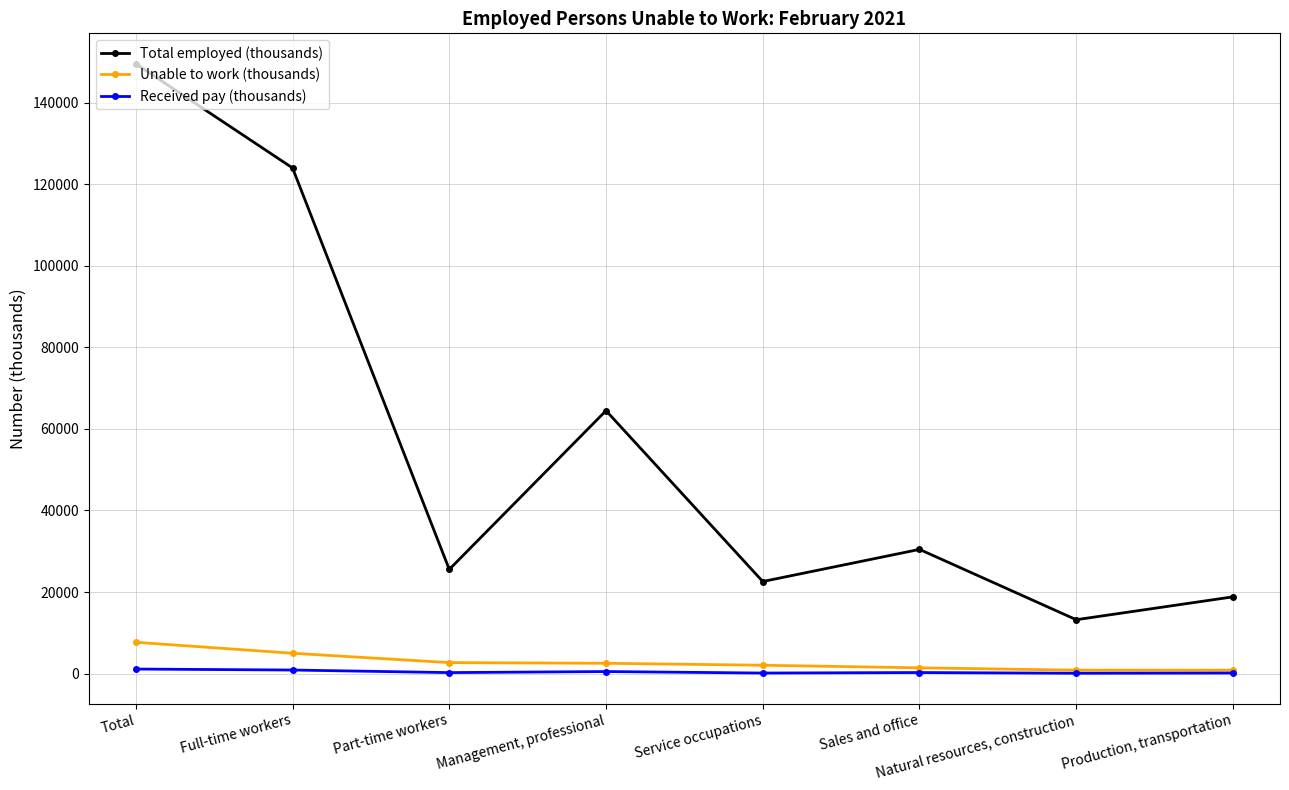

List the labels in order of Received pay (thousands) value, largest first.

Total, Full-time workers, Management, professional, Sales and office, Part-time workers, Production, transportation, Service occupations, Natural resources, construction